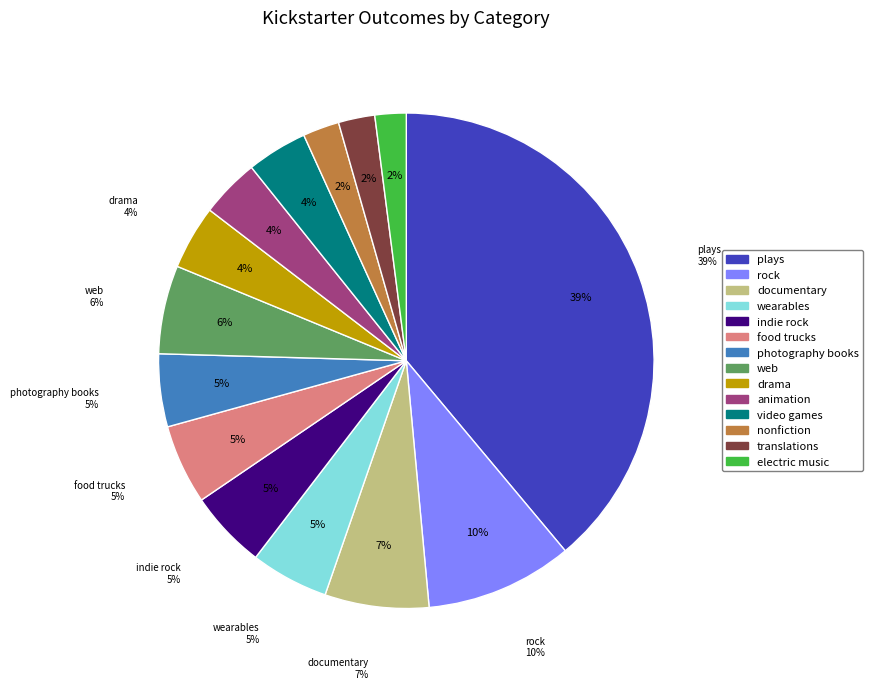

To the nearest percent, what is the difference between the wearables and electric music slice percentages?

3%